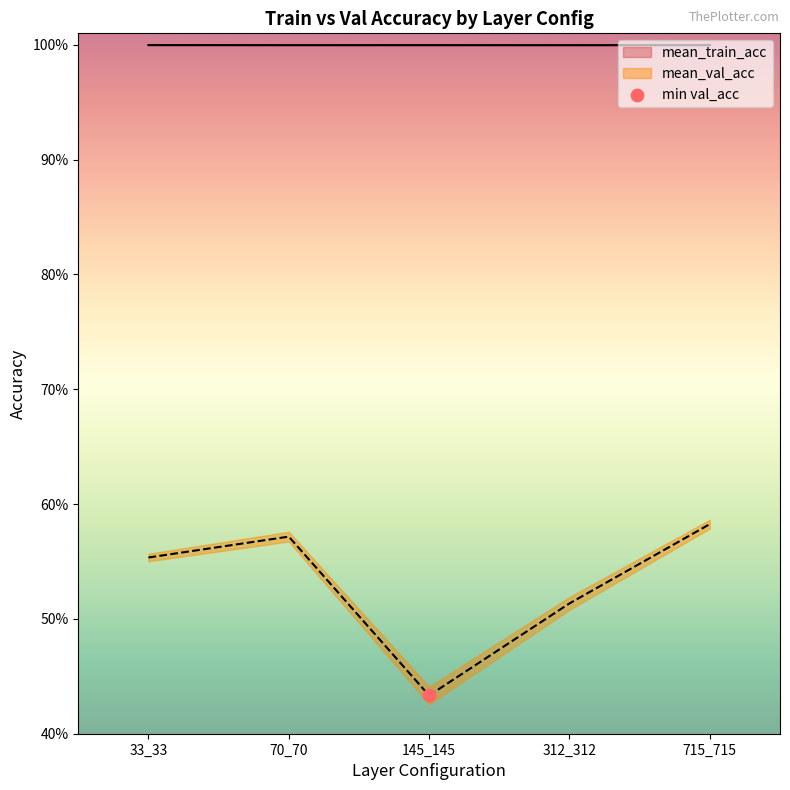

Which series has the widest spread of Y values?

mean_val_acc